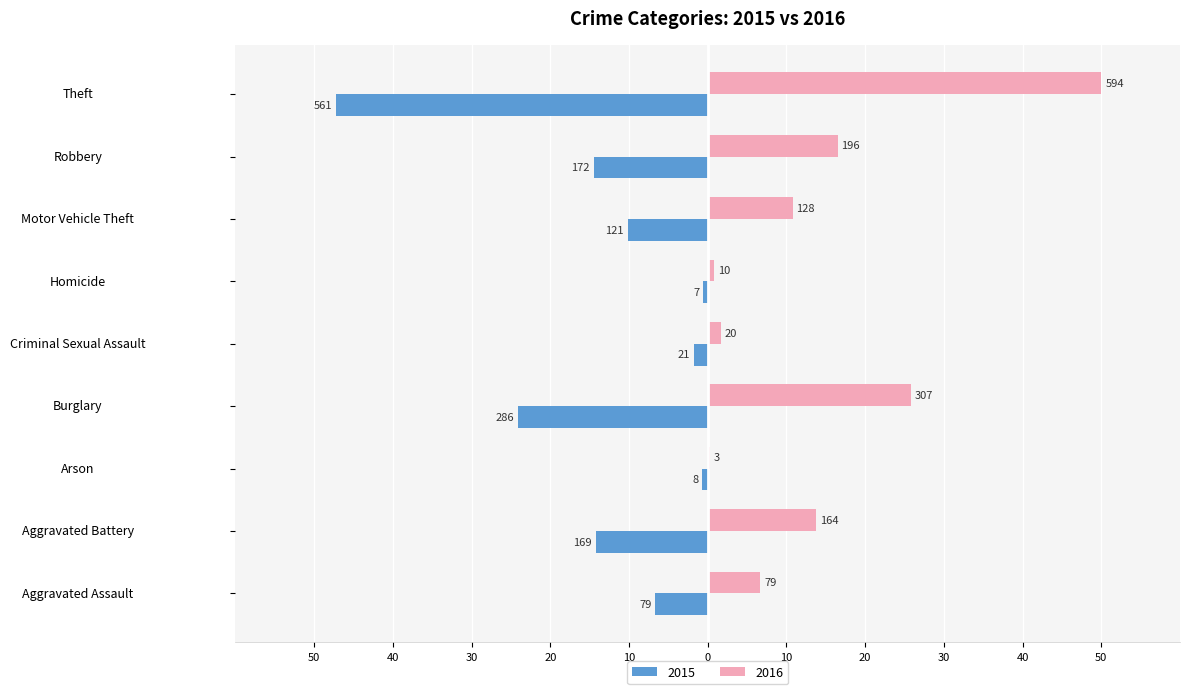

What are all the series names shown in the legend?

2015, 2016